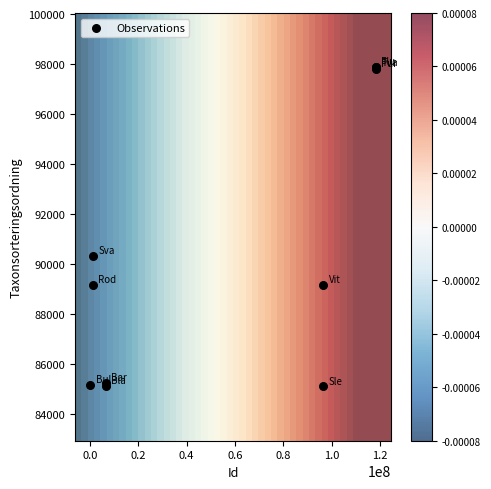

What Y value in the scatter plot is closest to 91488?

90319